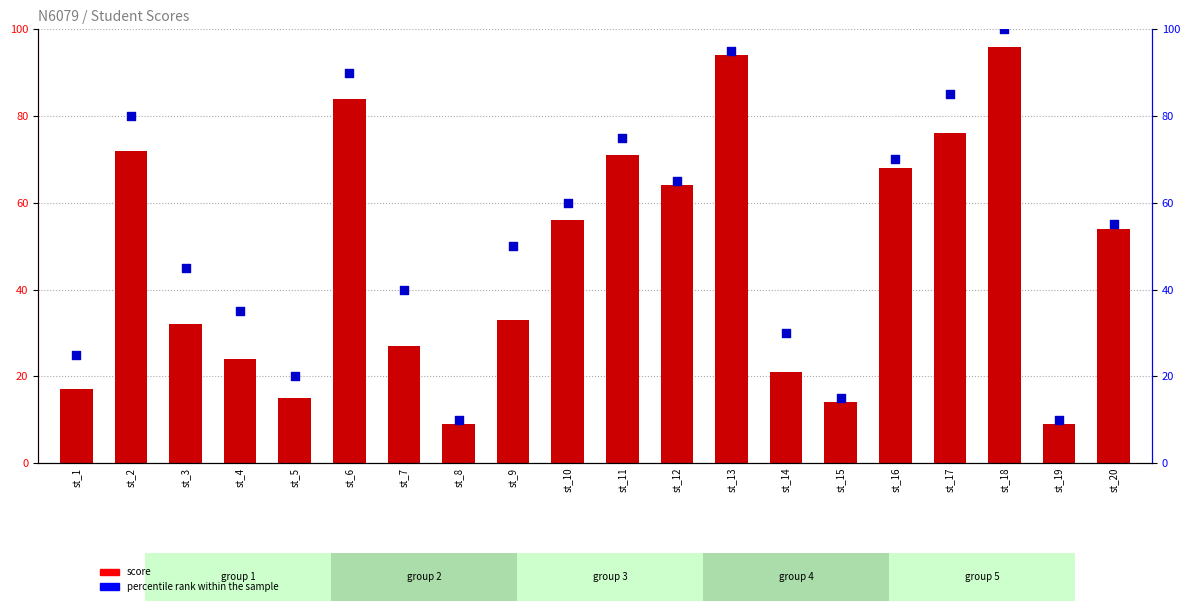

Which series has the largest total across all categories?

percentile rank within the sample